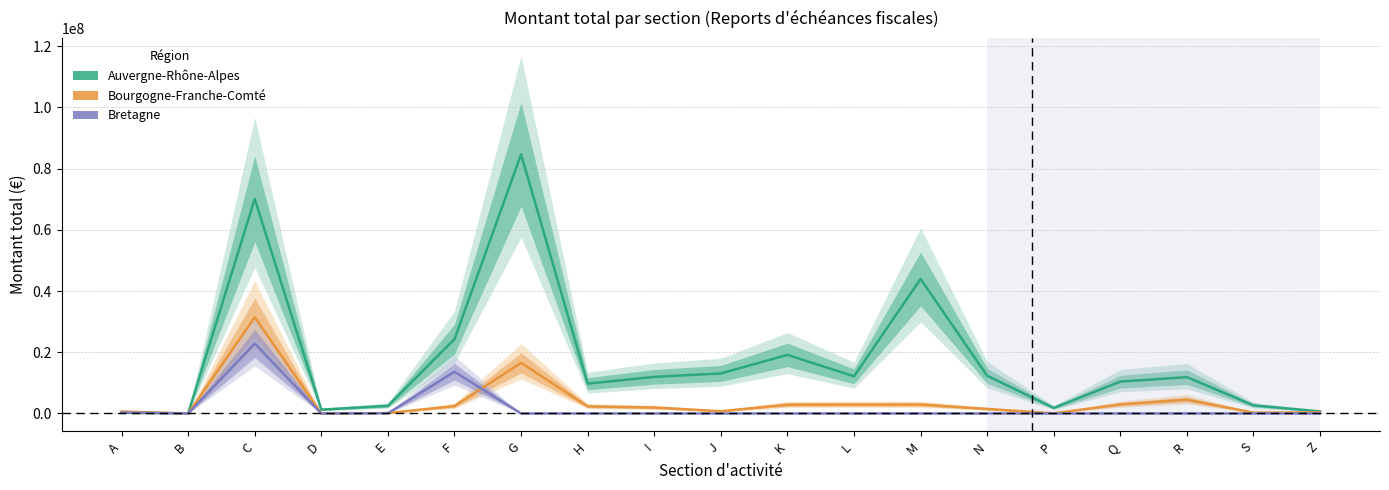

Does the chart display data point markers on the line(s)?

No